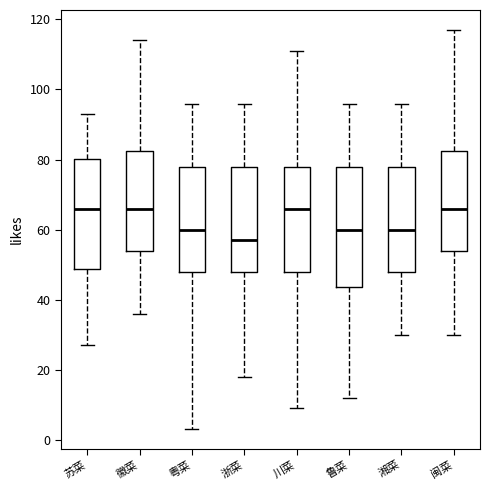

Where does the upper whisker of the box for 川菜 end on the y-axis? The values are not printed on the chart, so give them approximately, as read against the axis.

112